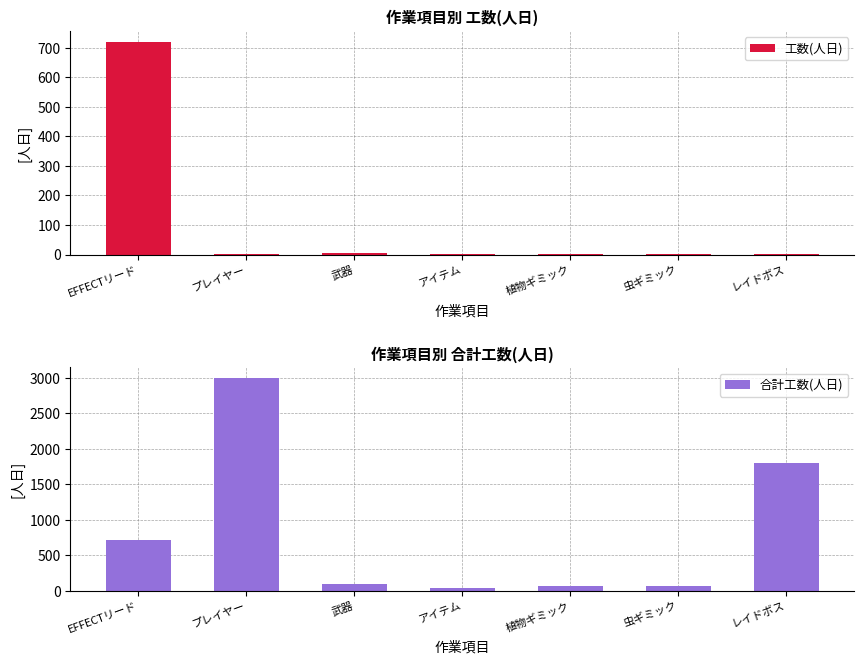

What is the sum of all 合計工数(人日) values?

5780